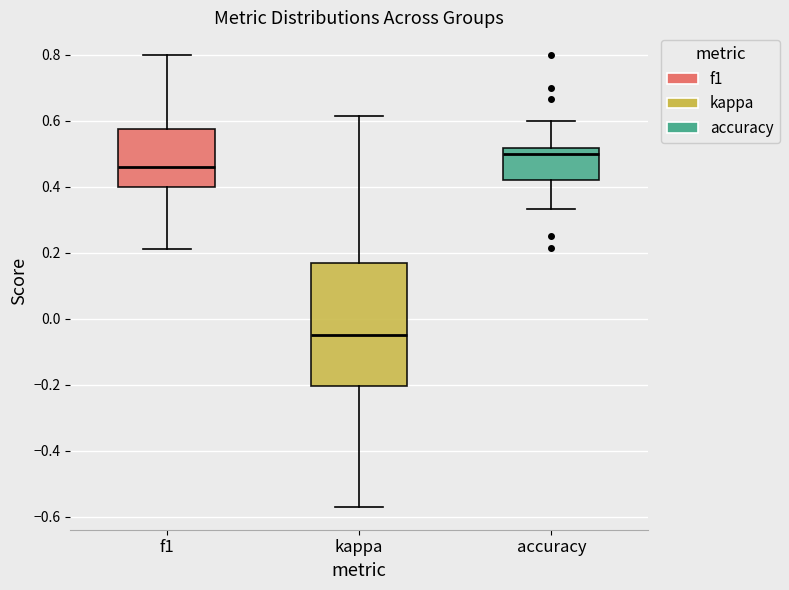

Reading left to right, transcribe this box plot: for each box, give where its median line is, the range the box spans, and where its two whiskers end, as read against the y-axis. The values are not printed on the chart, so give them approximately, as read against the axis.

f1: median 0.46, box 0.40 to 0.58, whiskers 0.22 to 0.80
kappa: median -0.06, box -0.20 to 0.16, whiskers -0.58 to 0.62
accuracy: median 0.50, box 0.42 to 0.52, whiskers 0.34 to 0.60